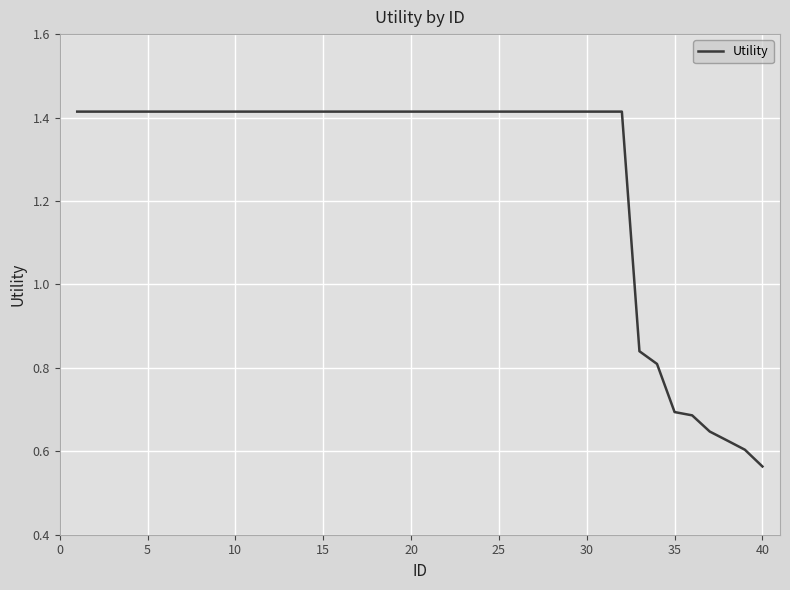

Which category has the lowest value across all series?

40